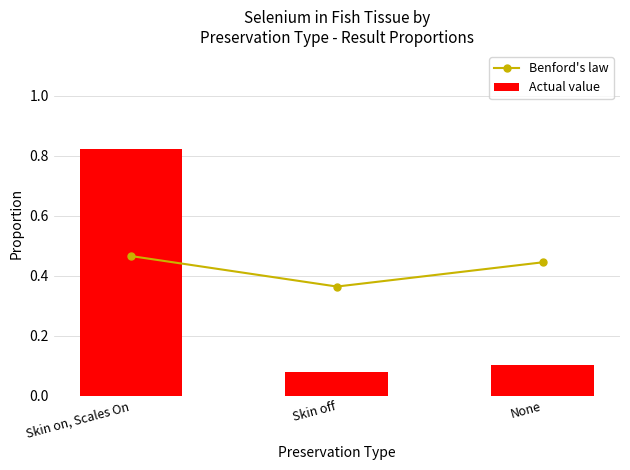

What is the value of the Actual value bar at the 3rd from the left?

0.1